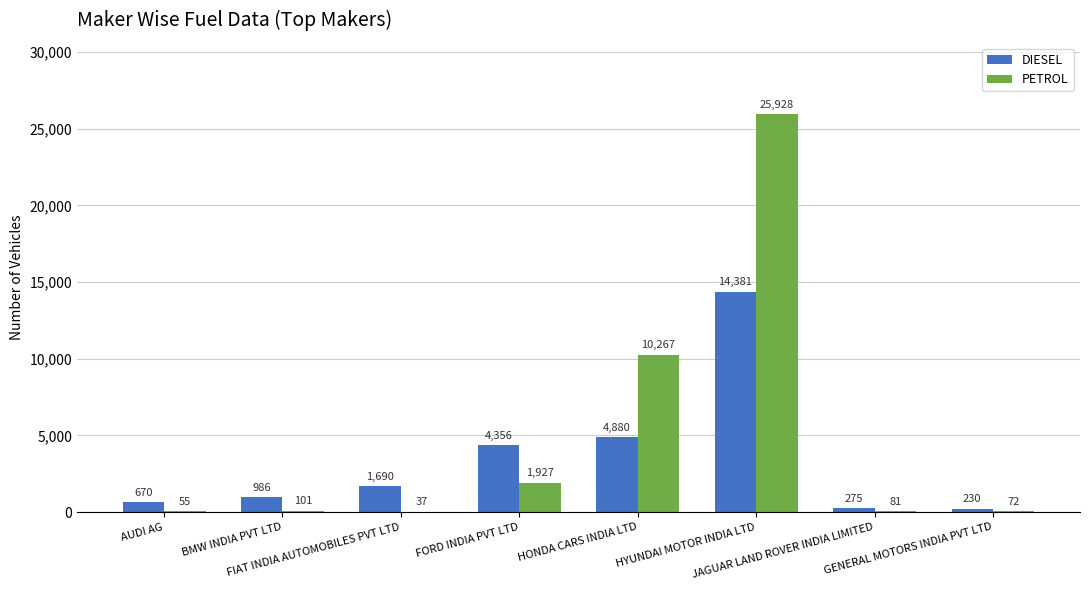

What is the highest value of the PETROL series?

25928